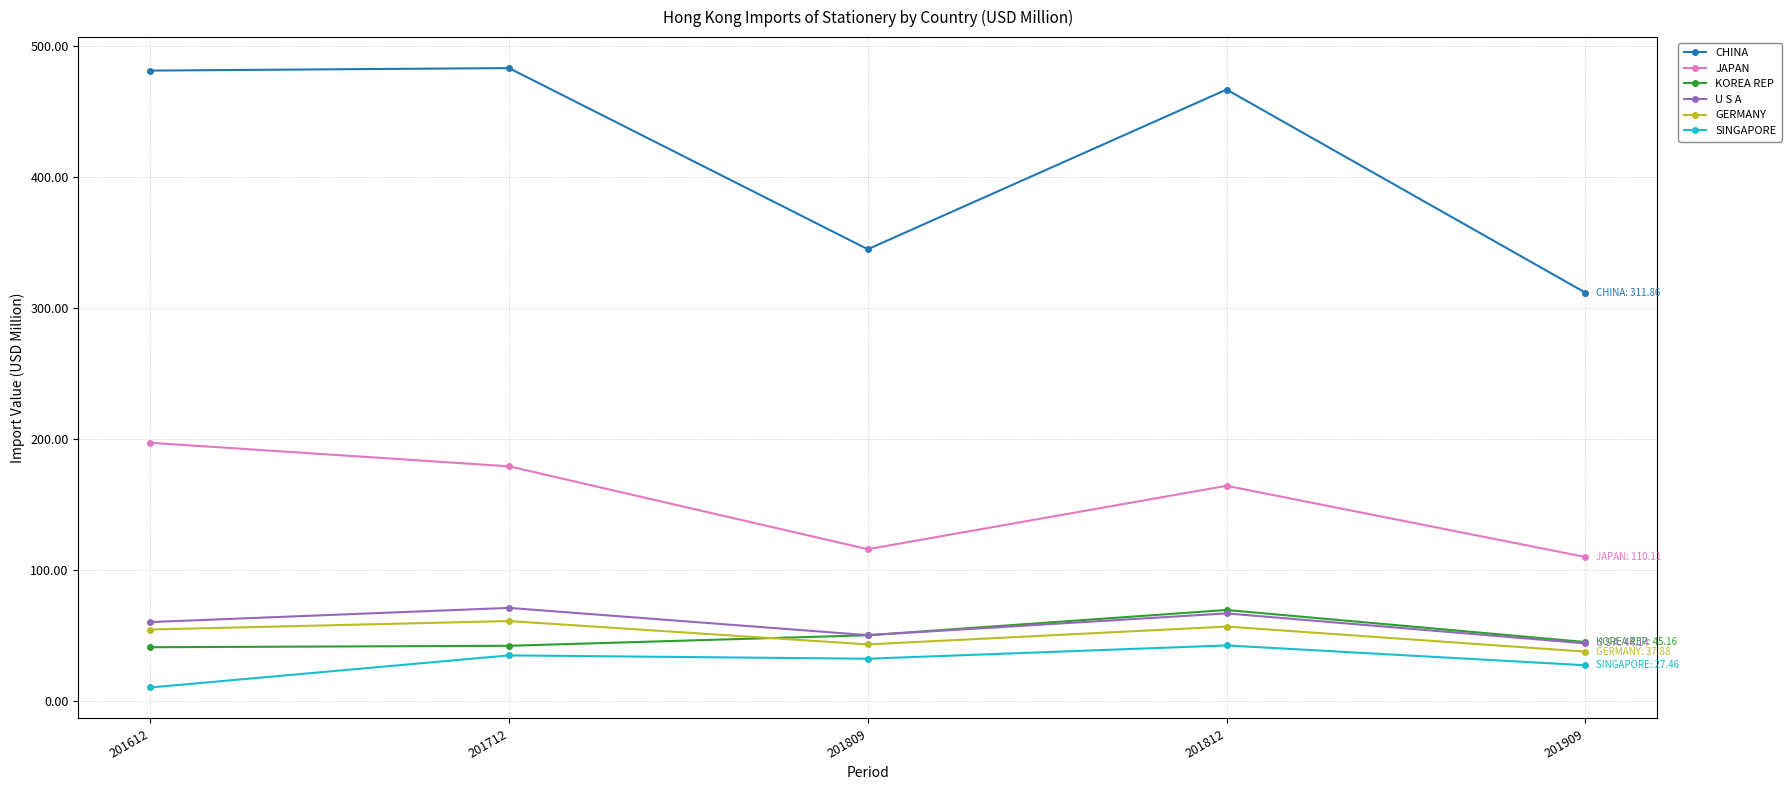

Does the chart display data point markers on the line(s)?

Yes